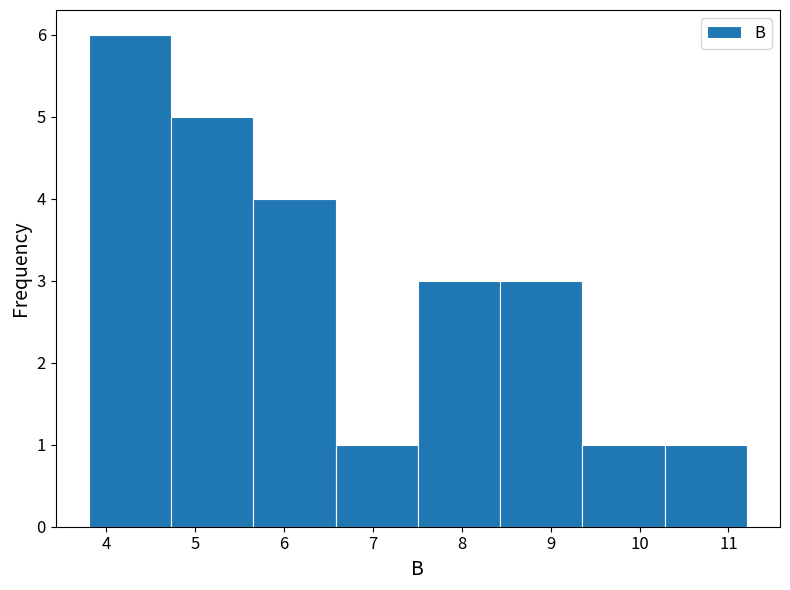

Reading left to right, transcribe this chart: for each bar, give the range it covers on the x-axis and its height. Neither the bar edges nor the heights are printed on the chart, so give them approximately, as read against the axes.

3.8 to 4.7: 6
4.7 to 5.7: 5
5.7 to 6.6: 4
6.6 to 7.5: 1
7.5 to 8.4: 3
8.4 to 9.4: 3
9.4 to 10.3: 1
10.3 to 11.2: 1